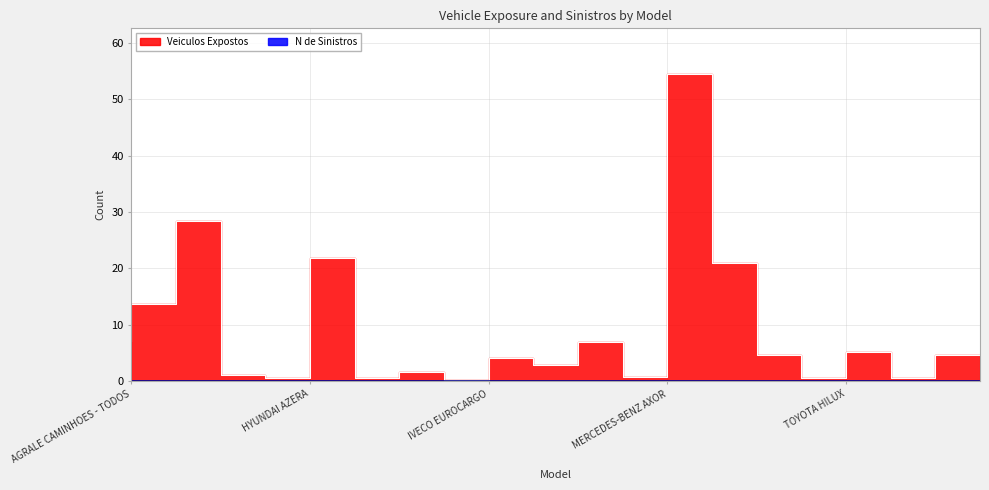

What is the difference between the maximum and minimum values?

54.4